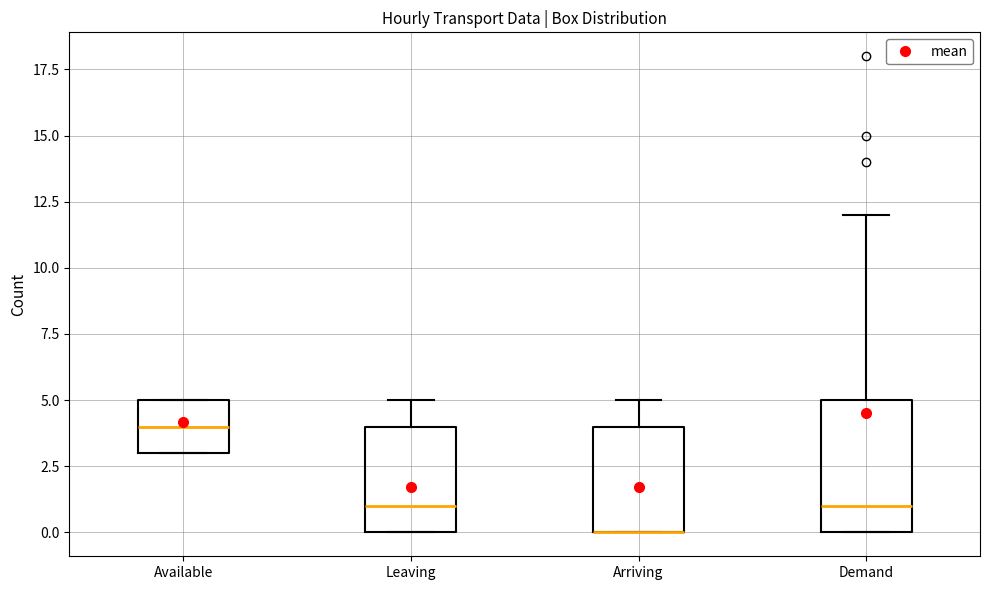

Where does the median line of the box for Available sit on the y-axis? The values are not printed on the chart, so give them approximately, as read against the axis.

4